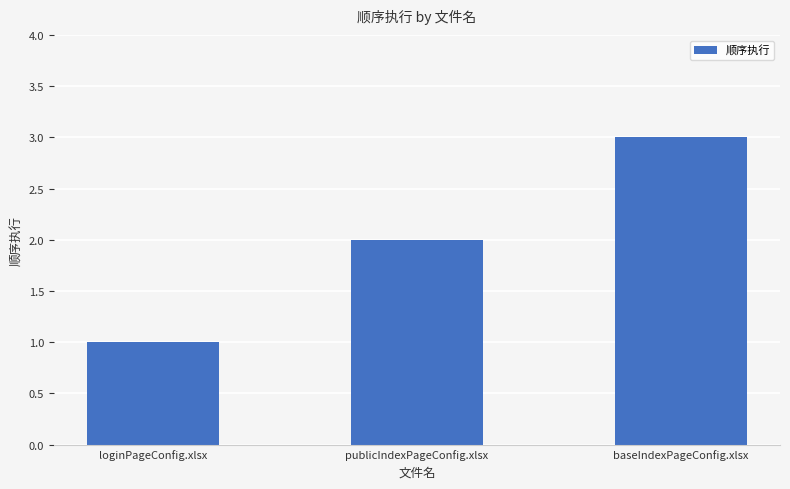

Which has a higher value, loginPageConfig.xlsx or publicIndexPageConfig.xlsx?

publicIndexPageConfig.xlsx